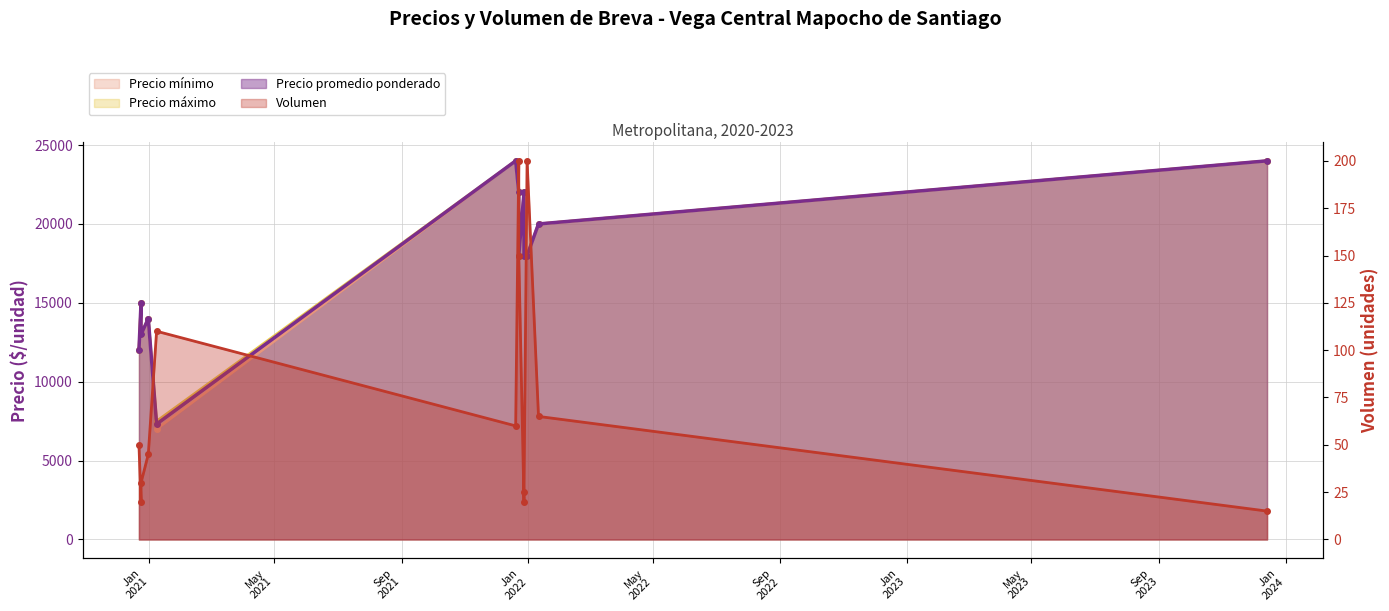

What is the smallest value displayed?

15